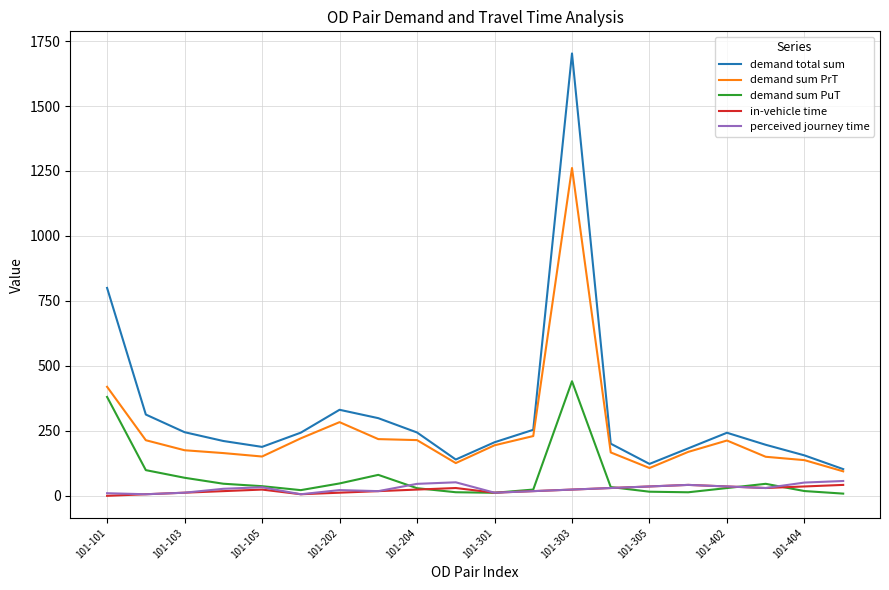

Which series has the widest spread of values?

demand total sum